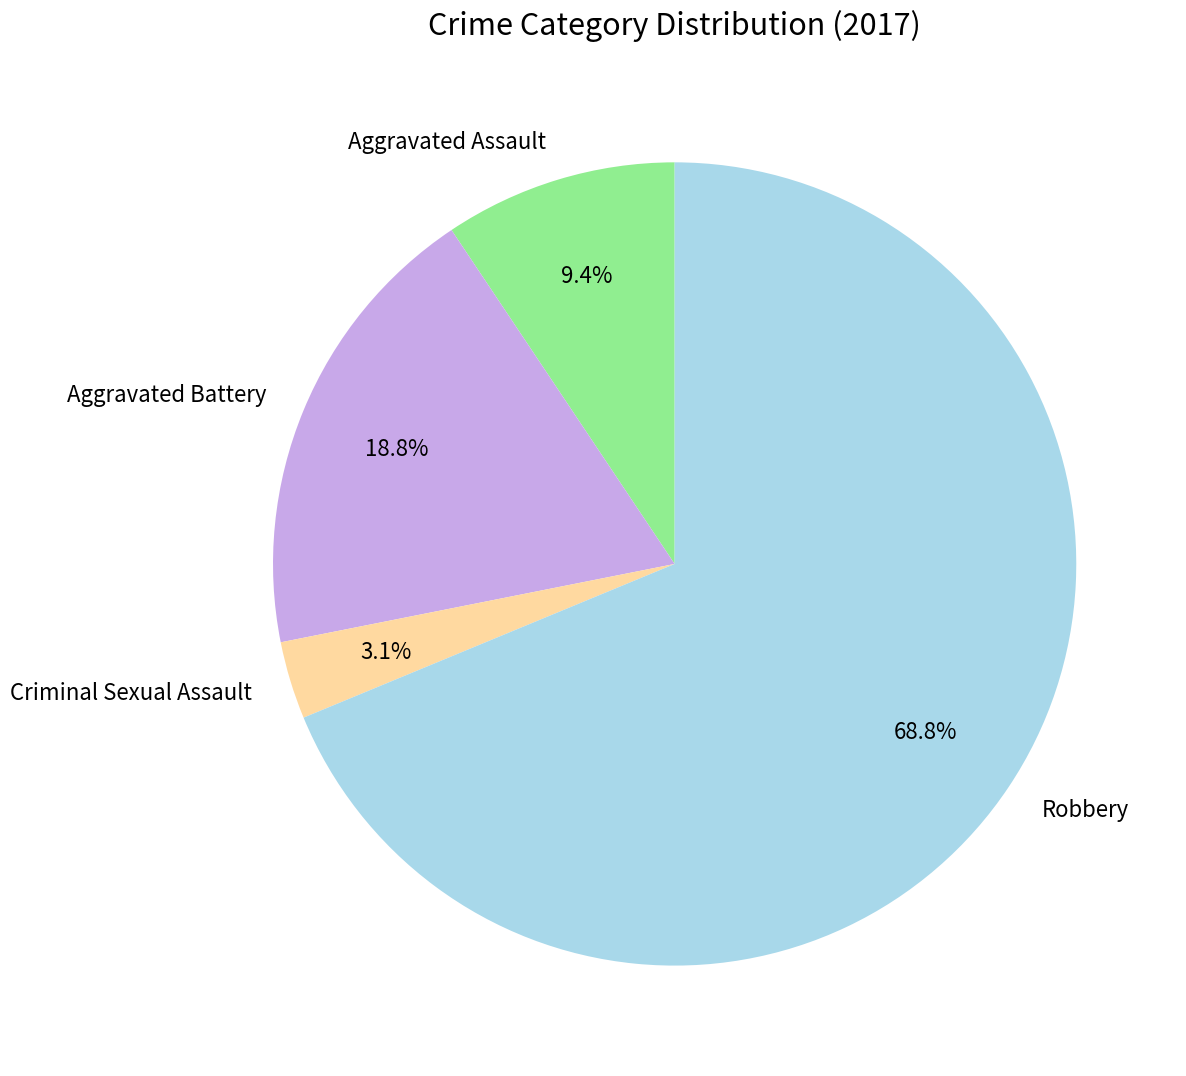

Does Robbery represent more than half of the total?

Yes